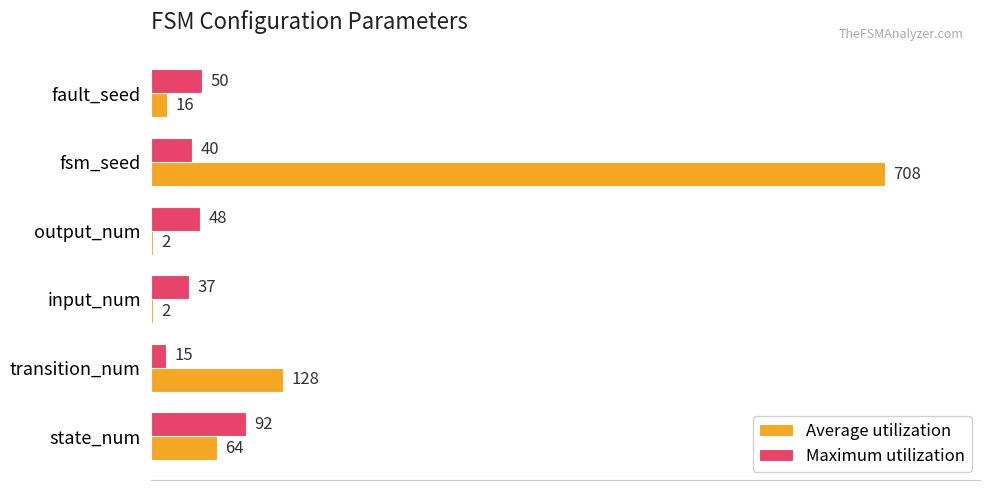

What is the greatest value displayed?

708